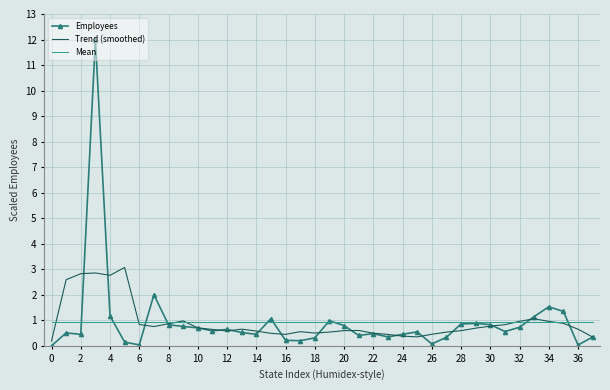

What is the lowest value of the Mean series?

0.9